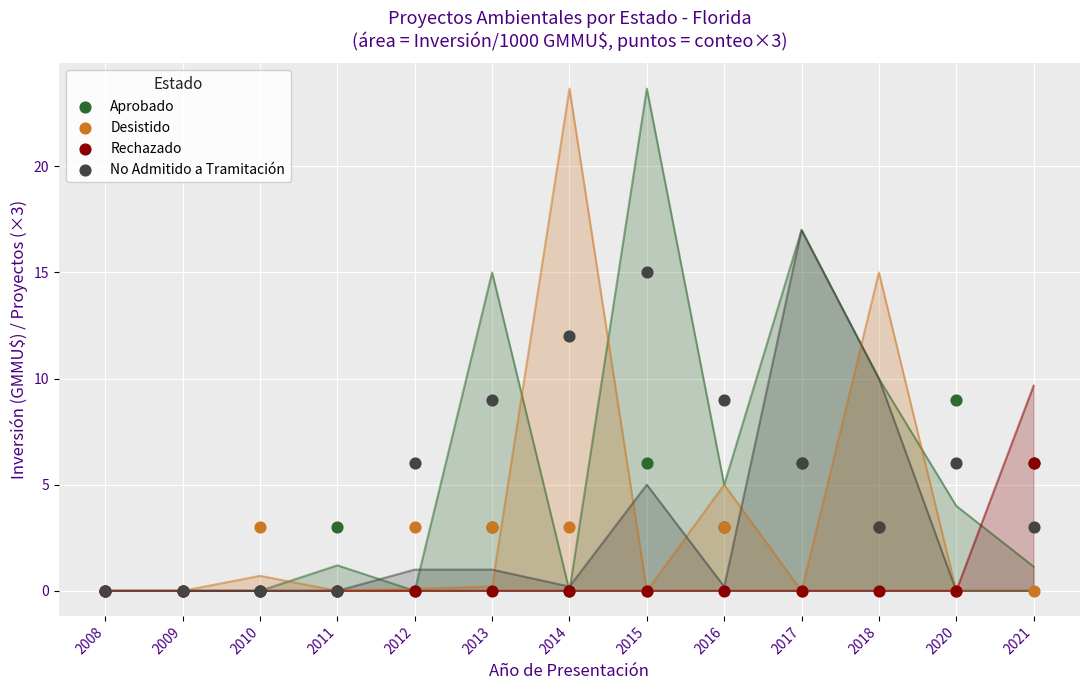

What are all the series names shown in the legend?

Aprobado, Desistido, Rechazado, No Admitido a Tramitación